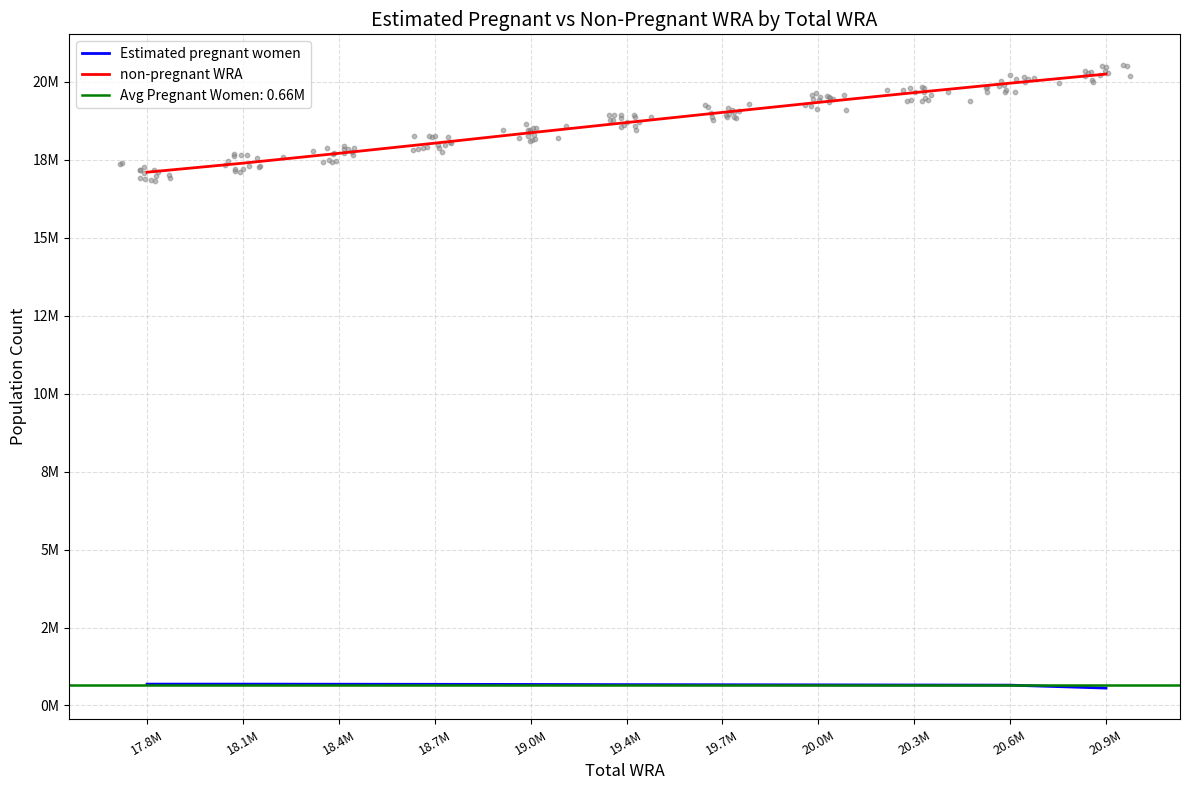

Is the value of Estimated pregnant women at 19.7M greater than the value of non-pregnant WRA at 20.6M?

No